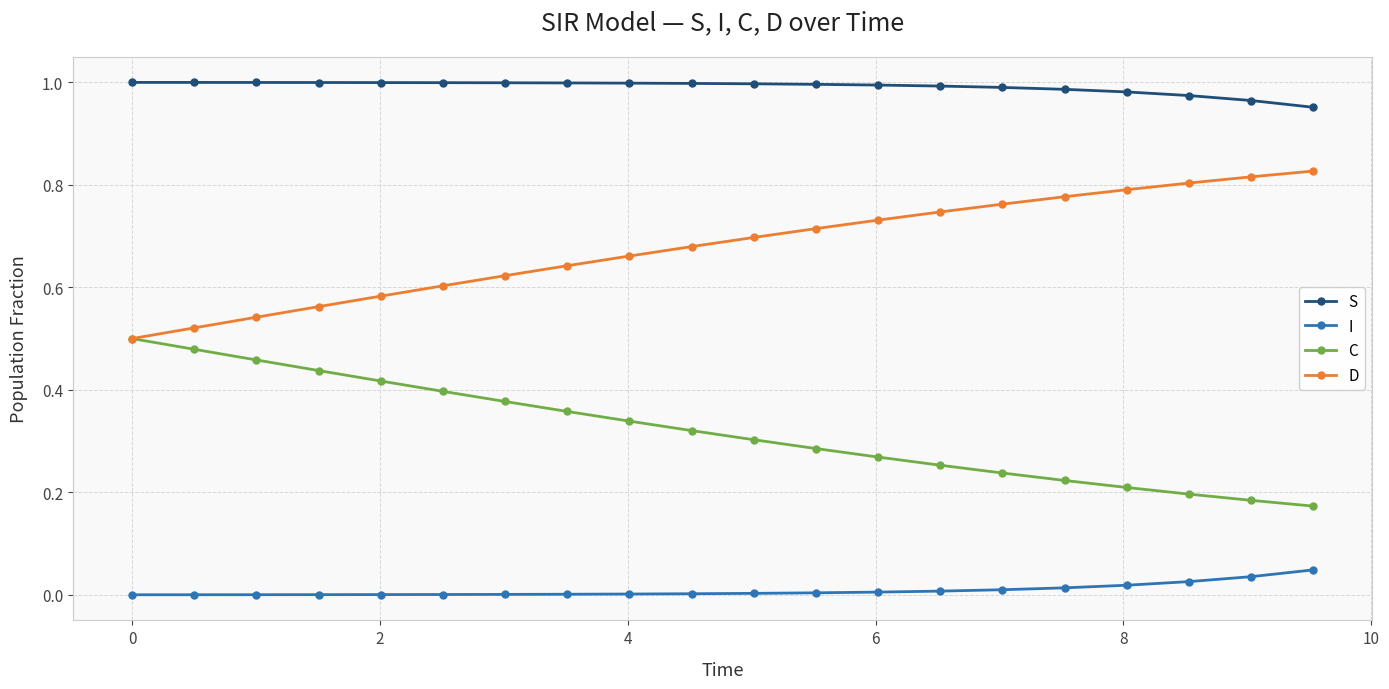

List the series in order of their peak value, lowest first.

I, C, D, S